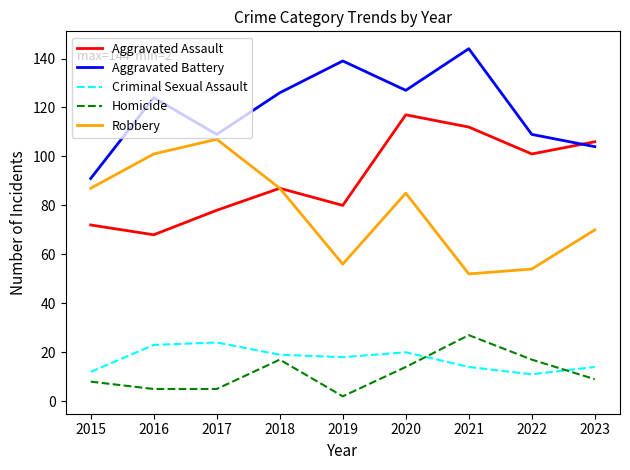

True or false: Aggravated Assault has more than 0 points higher than both neighbors.

True